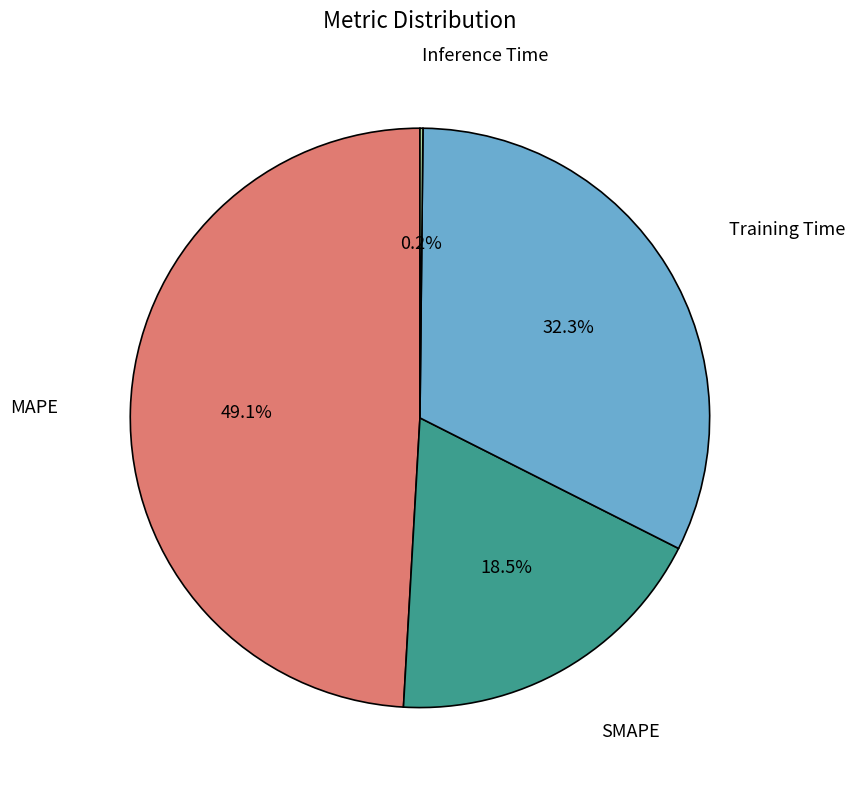

Combined, do Training Time and SMAPE account for over 50%?

Yes